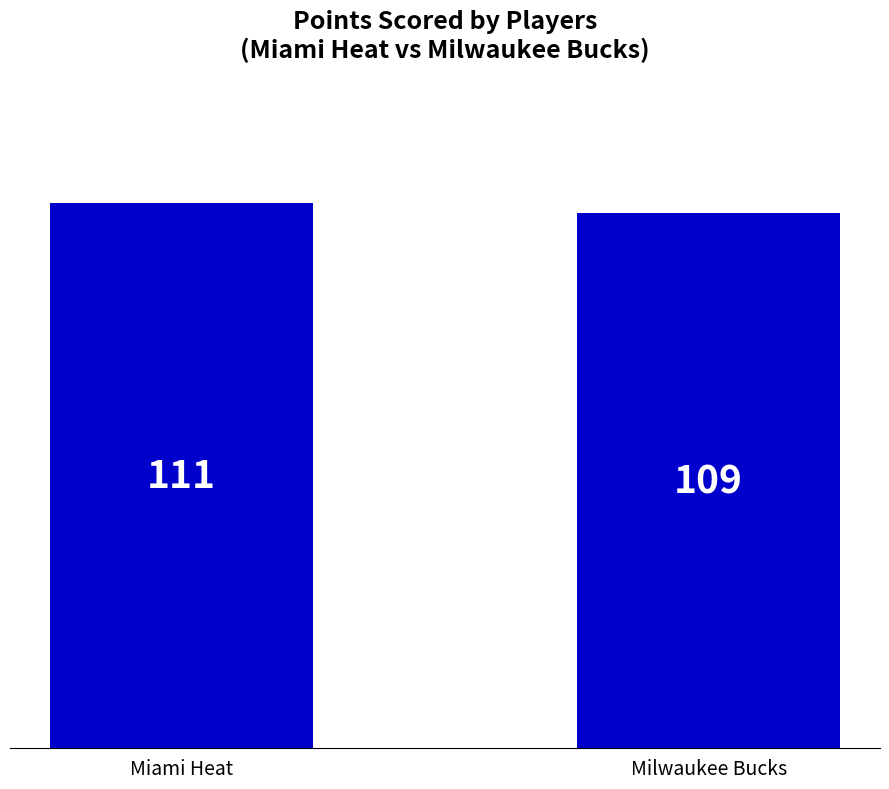

What is the difference between the values at Miami Heat and Milwaukee Bucks?

2